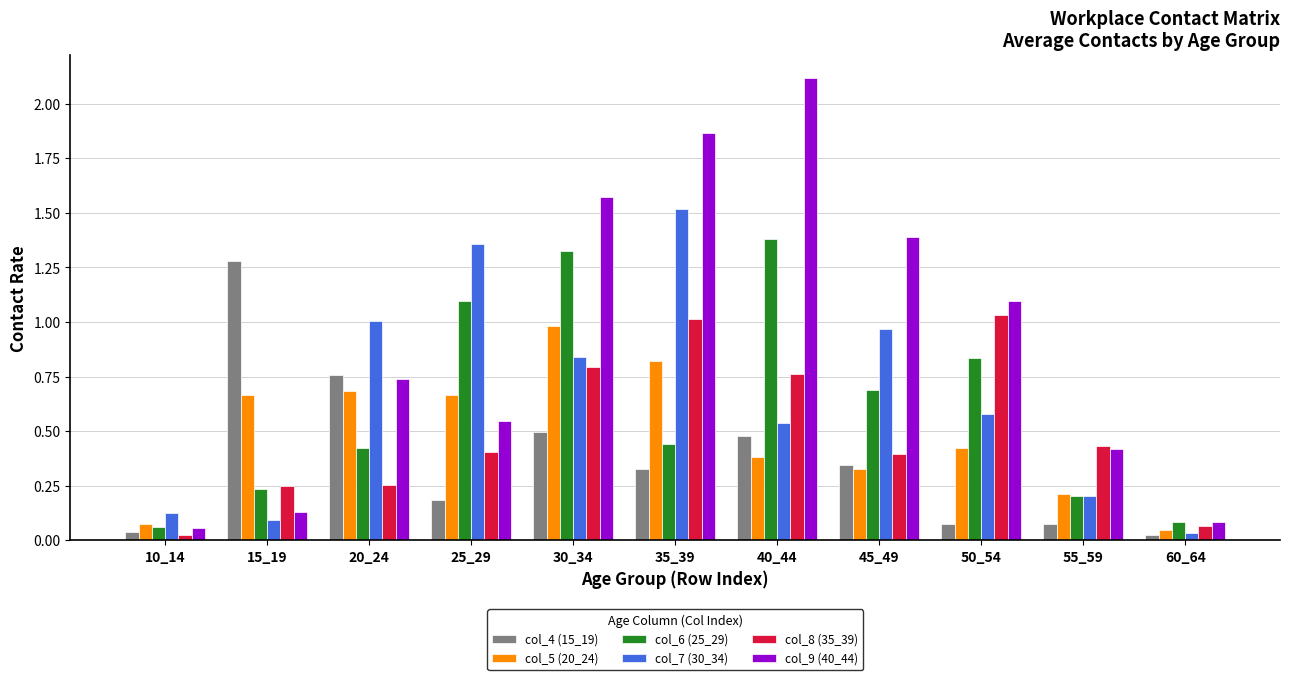

The value of col_8 (35_39) at 30_34 is 1.2. True or false?

False